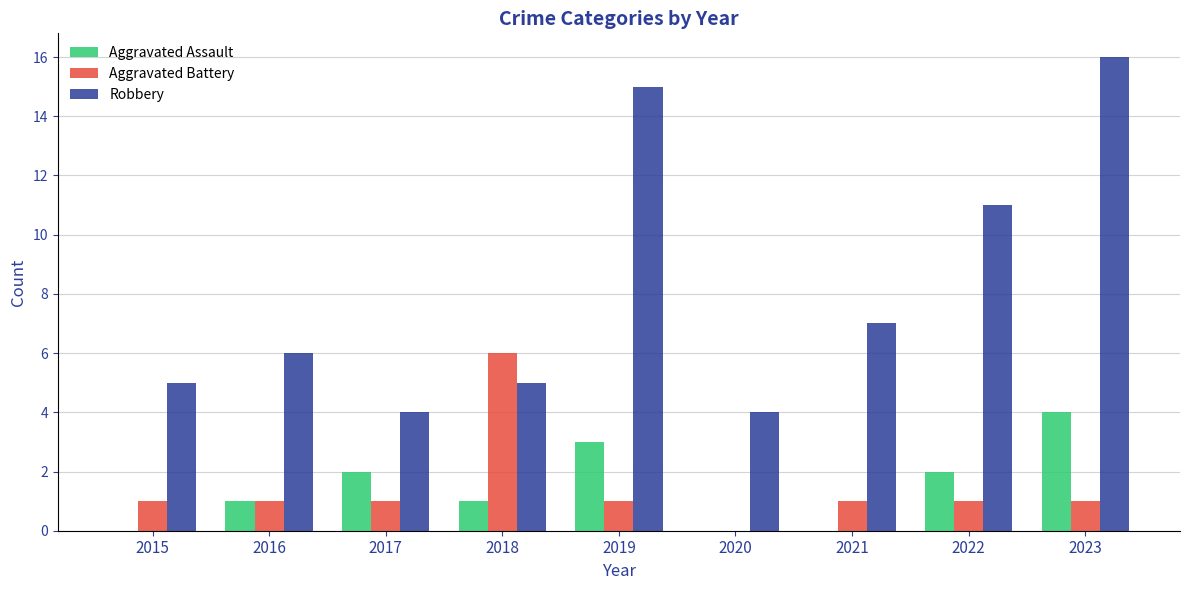

Which series has the largest total across all categories?

Robbery